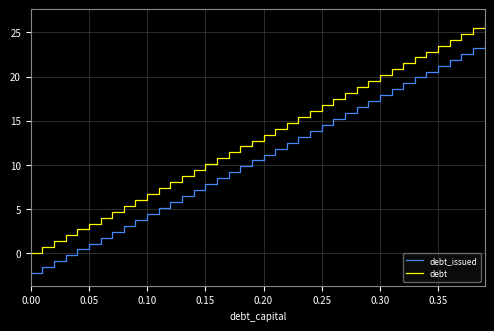

Reading left to right, transcribe all the data shown in this chart.

debt_issued: -2.3	-1.6	-0.9	-0.2	0.4	1.1	1.8	2.4	3.1	3.8	4.5	5.1	5.8	6.5	7.1	7.8	8.5	9.2	9.8	10.5	11.2	11.8	12.5	13.2	13.9	14.5	15.2	15.9	16.5	17.2	17.9	18.6	19.2	19.9	20.6	21.2	21.9	22.6	23.3	23.9
debt: 0.0	0.7	1.3	2.0	2.7	3.4	4.0	4.7	5.4	6.0	6.7	7.4	8.1	8.7	9.4	10.1	10.7	11.4	12.1	12.8	13.4	14.1	14.8	15.4	16.1	16.8	17.5	18.1	18.8	19.5	20.1	20.8	21.5	22.2	22.8	23.5	24.2	24.8	25.5	26.2